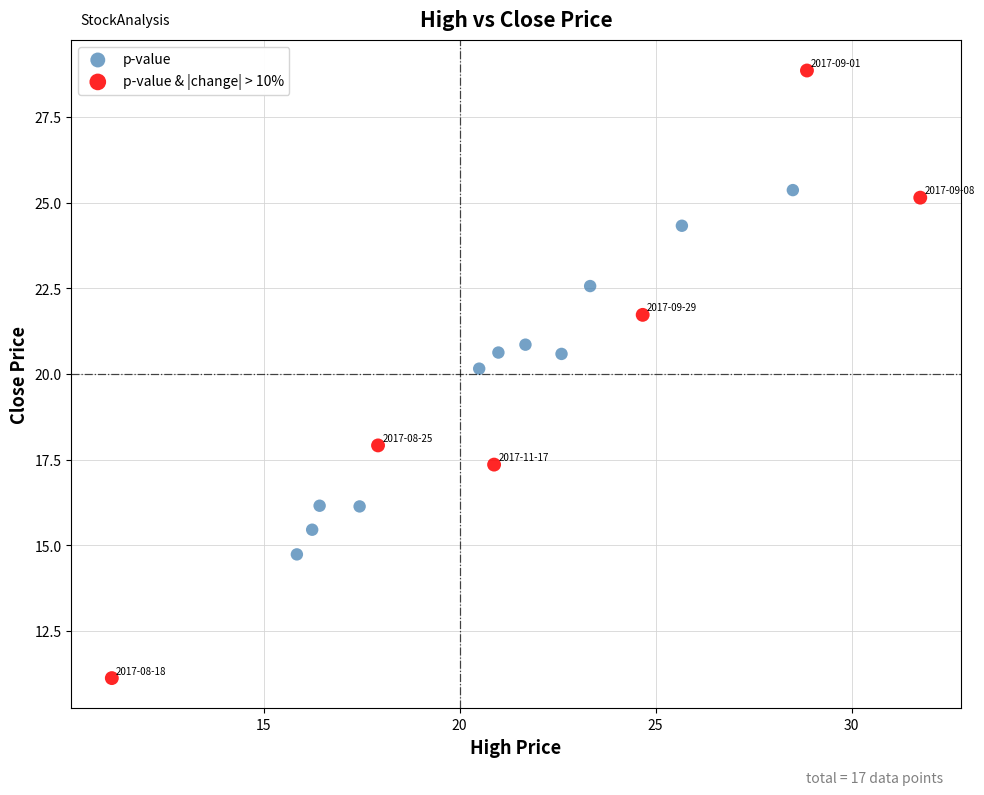

Which series reaches the maximum Y coordinate?

p-value & |change| > 10%